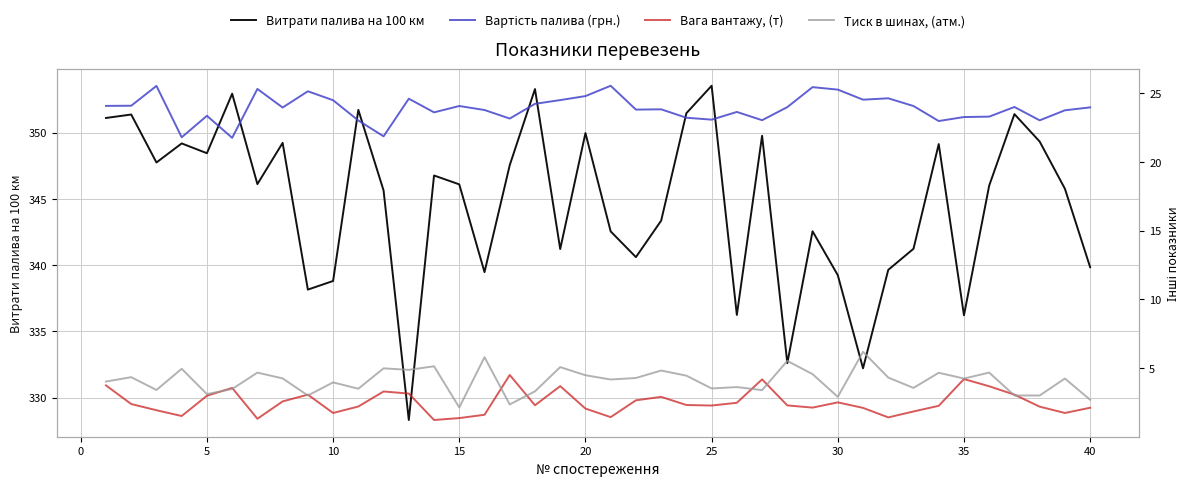

Count the number of categories in the chart.

40